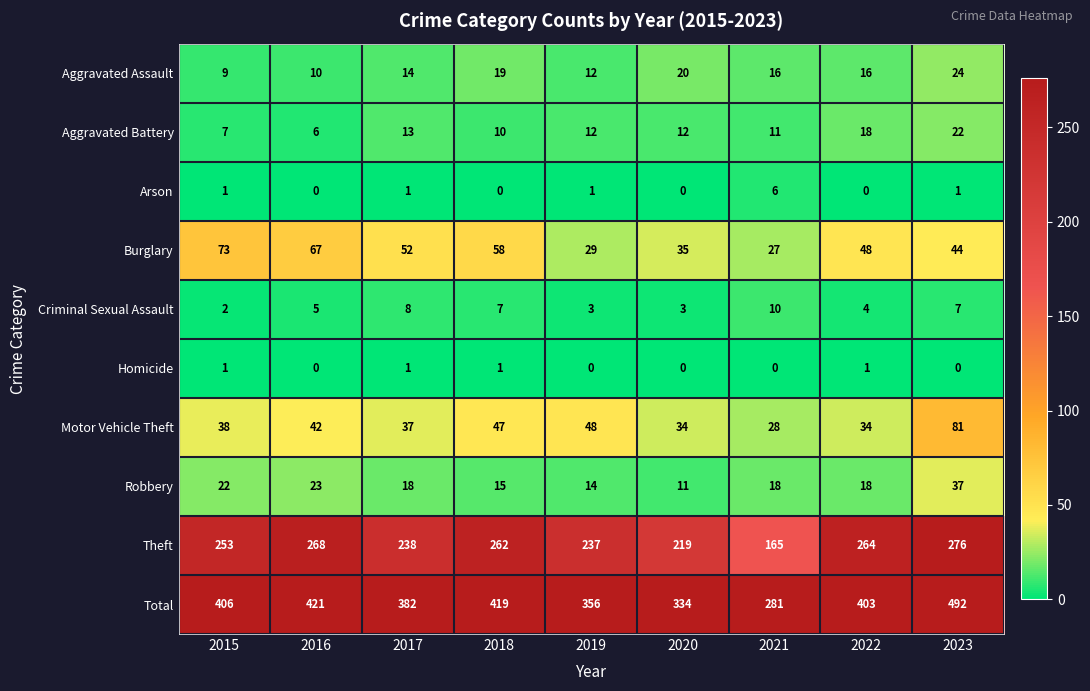

At how many categories does at least one series exceed 105?

9